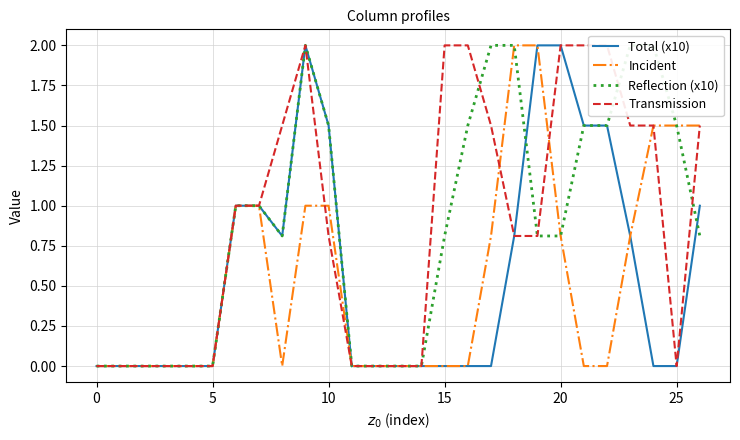

At how many categories does at least one series exceed 0?

17